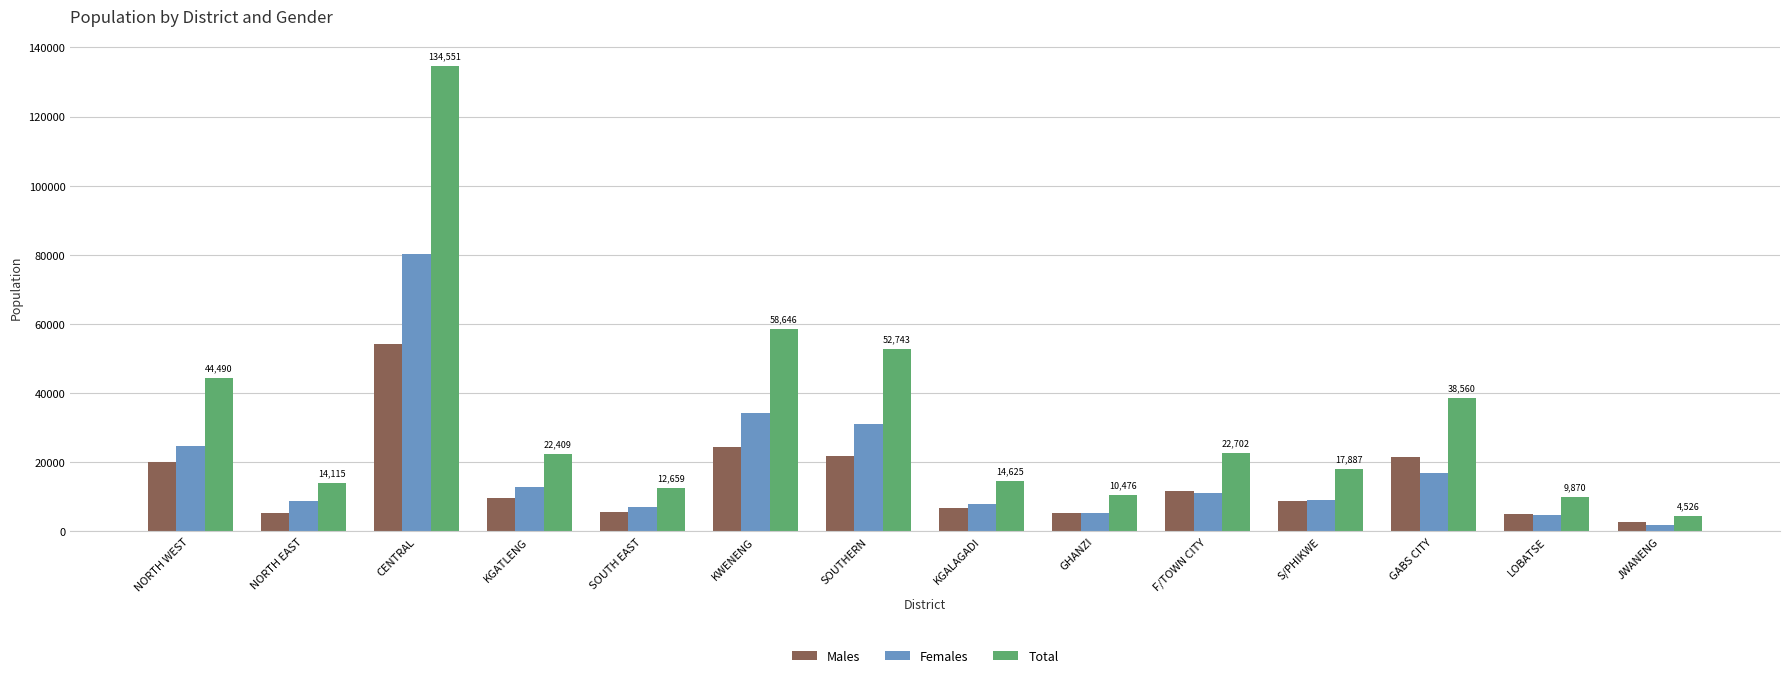

What is the sum of the Females values at CENTRAL and KGALAGADI?

88033